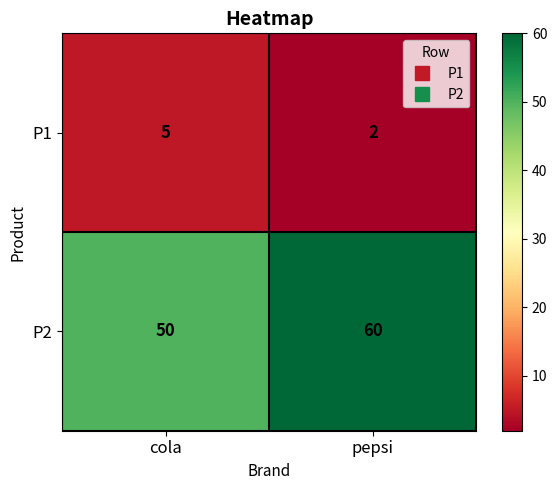

Which category has the lowest value across all series?

pepsi